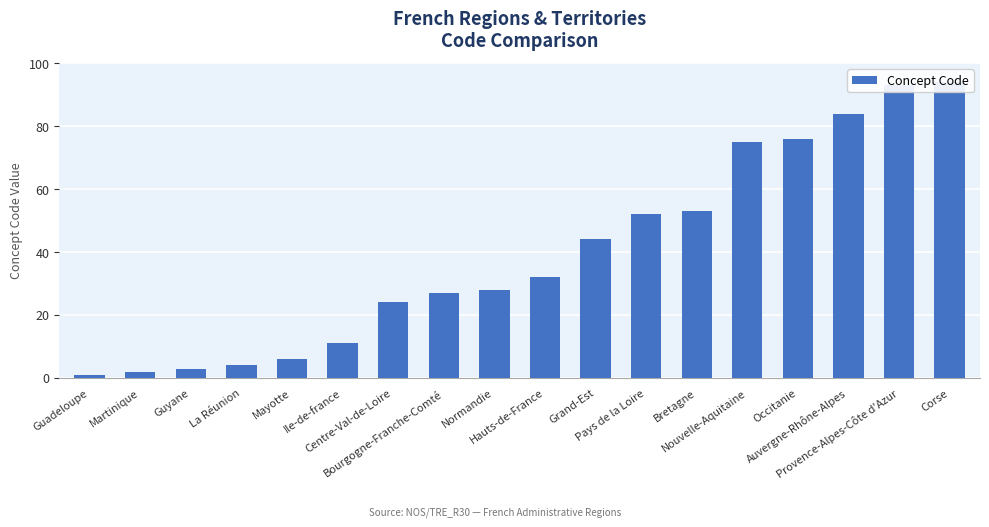

What is the maximum value shown in the chart?

94